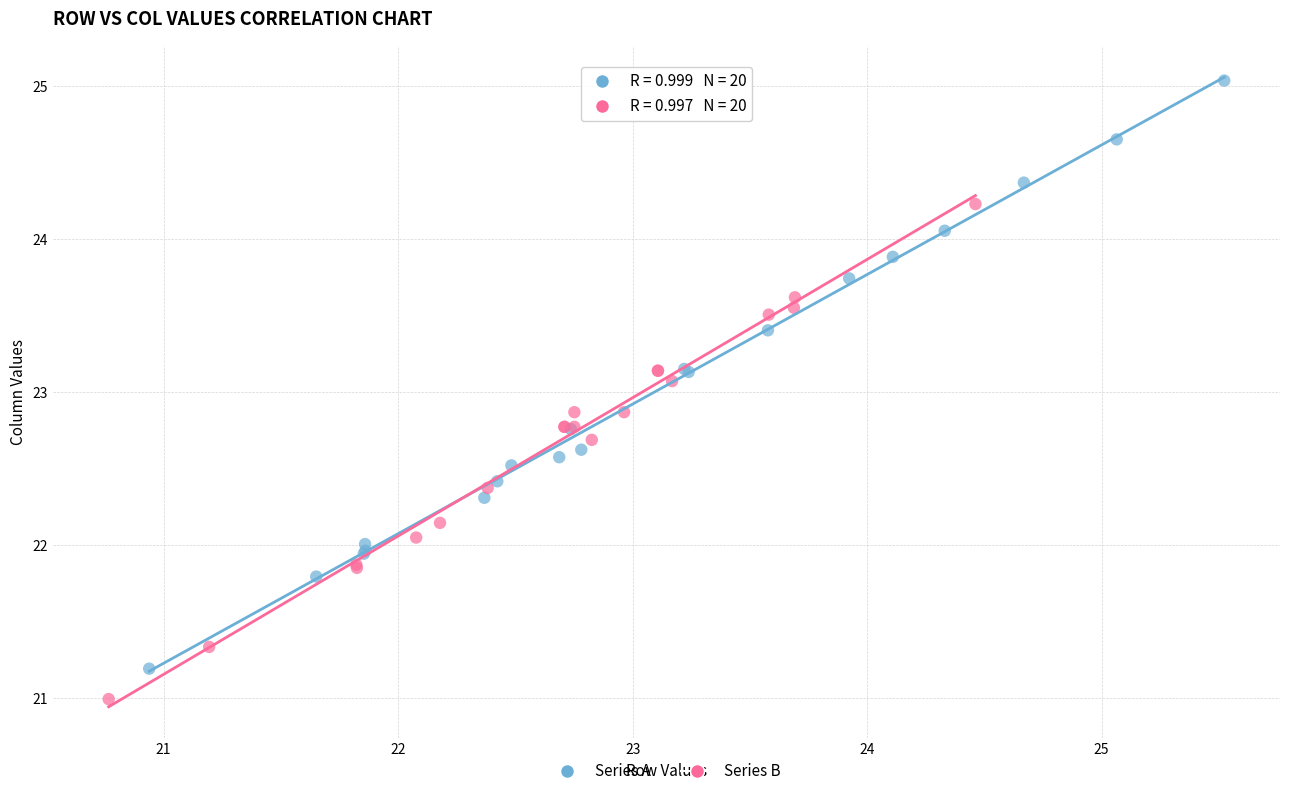

Which series reaches the minimum Y coordinate?

Series B